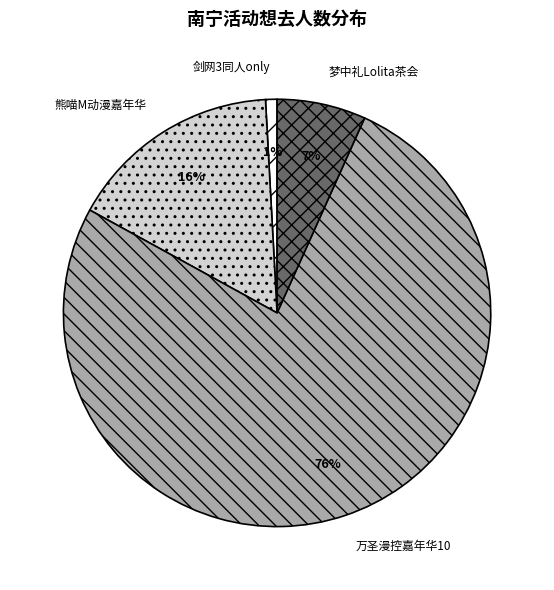

Do 剑网3同人only and 万圣漫控嘉年华10 together represent more than half of the pie?

Yes